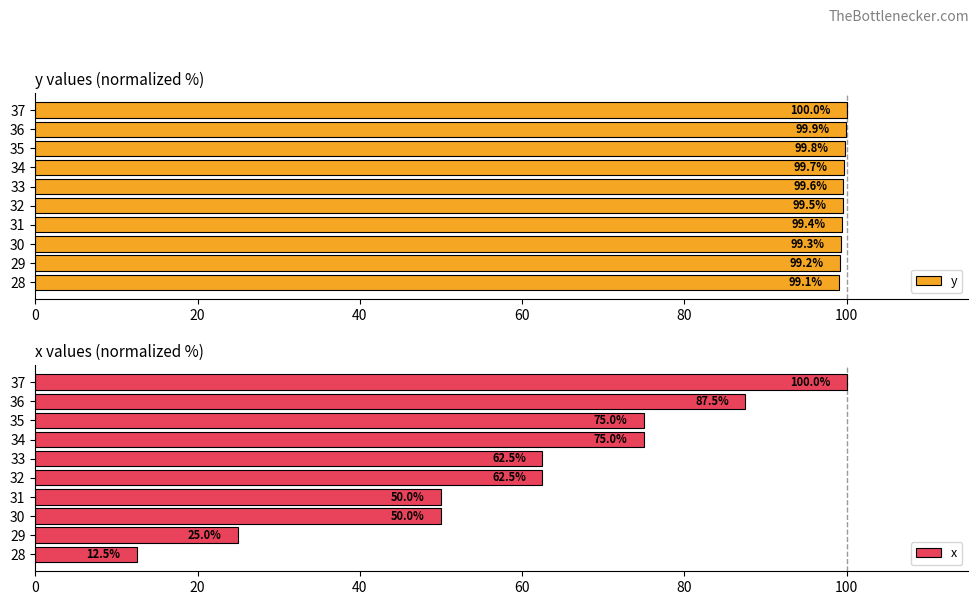

What are all the series names shown in the legend?

y, x